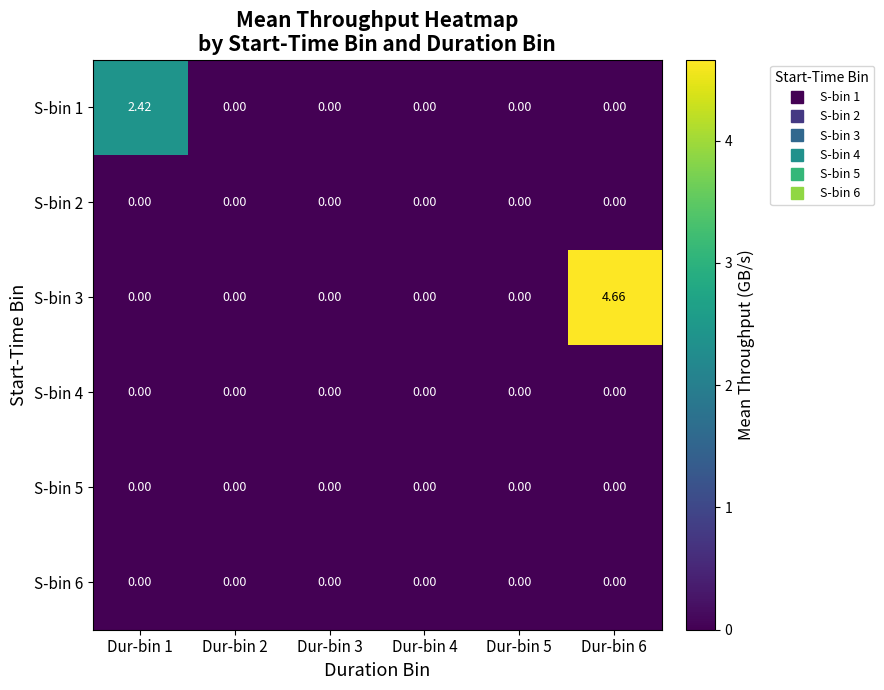

At which category is the sum across all series the highest?

Dur-bin 6